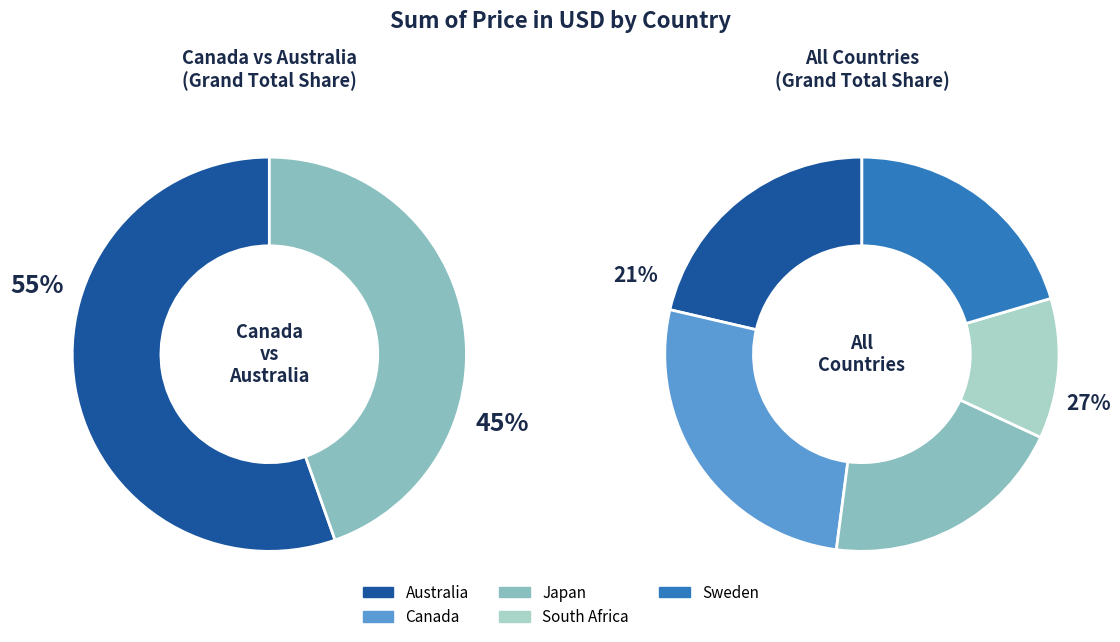

Is Canada the majority of the pie?

No